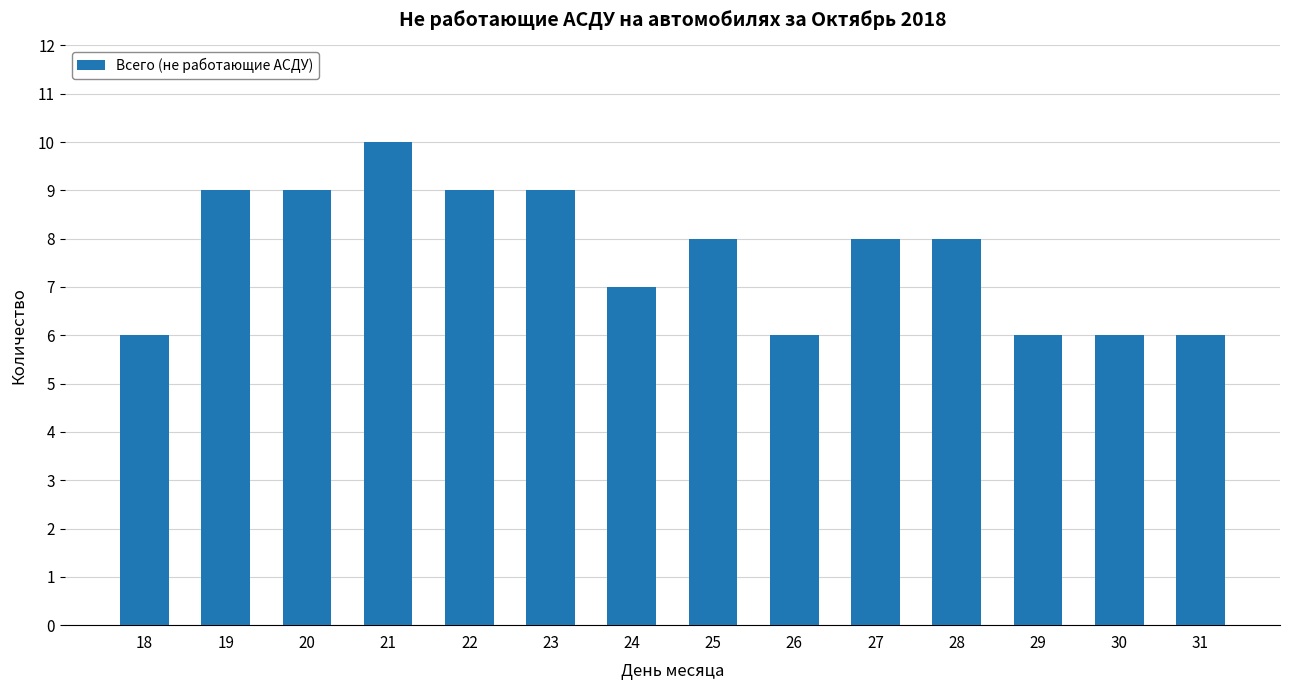

What is the approximate value at 31?

6